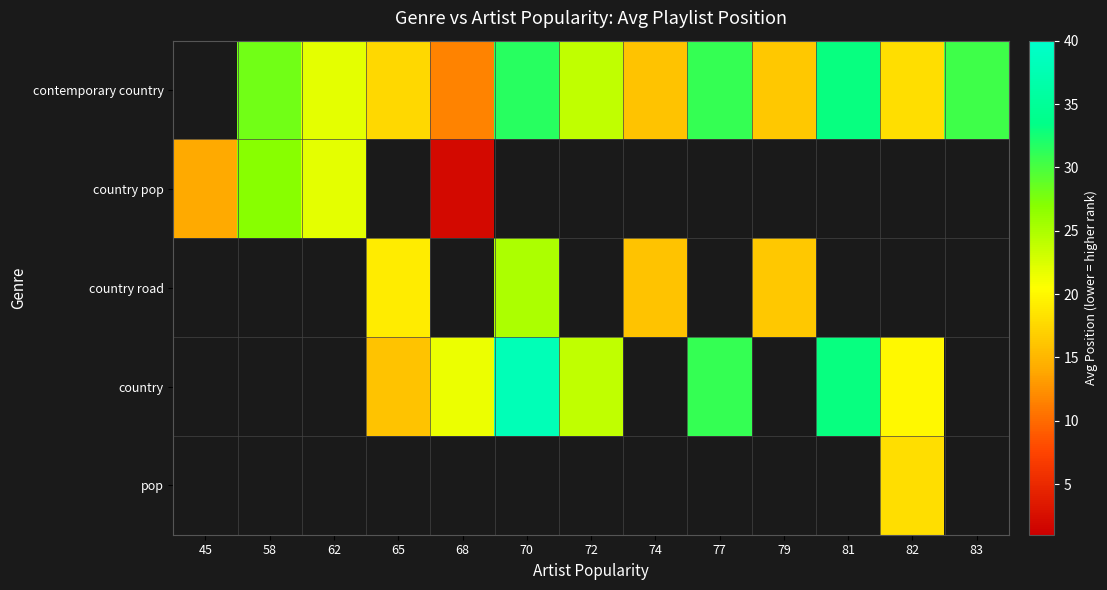

What is the approximate value of country at 77?

31.0